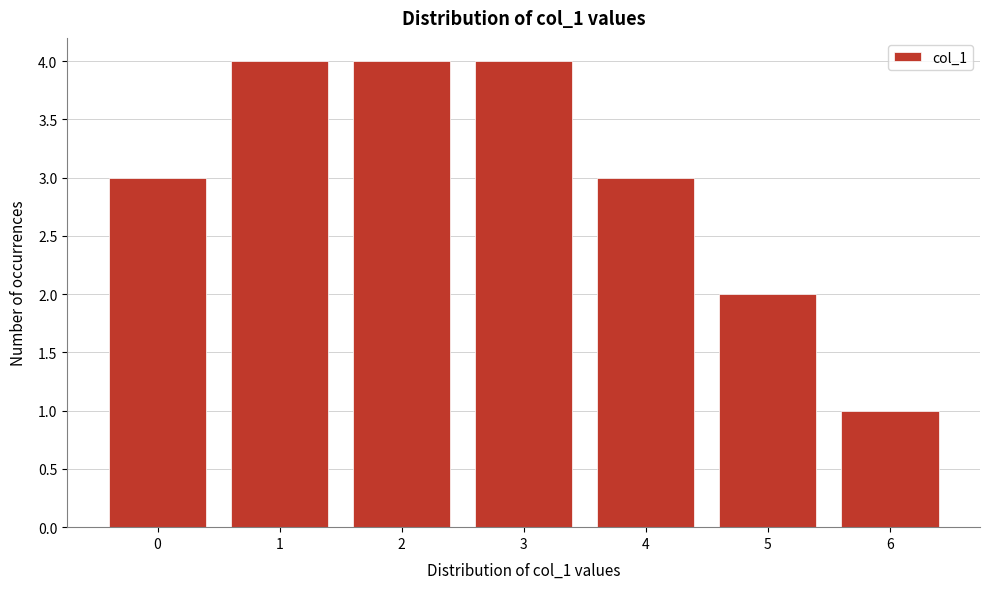

Reading left to right, what are all the values shown in this chart?

3	4	4	4	3	2	1